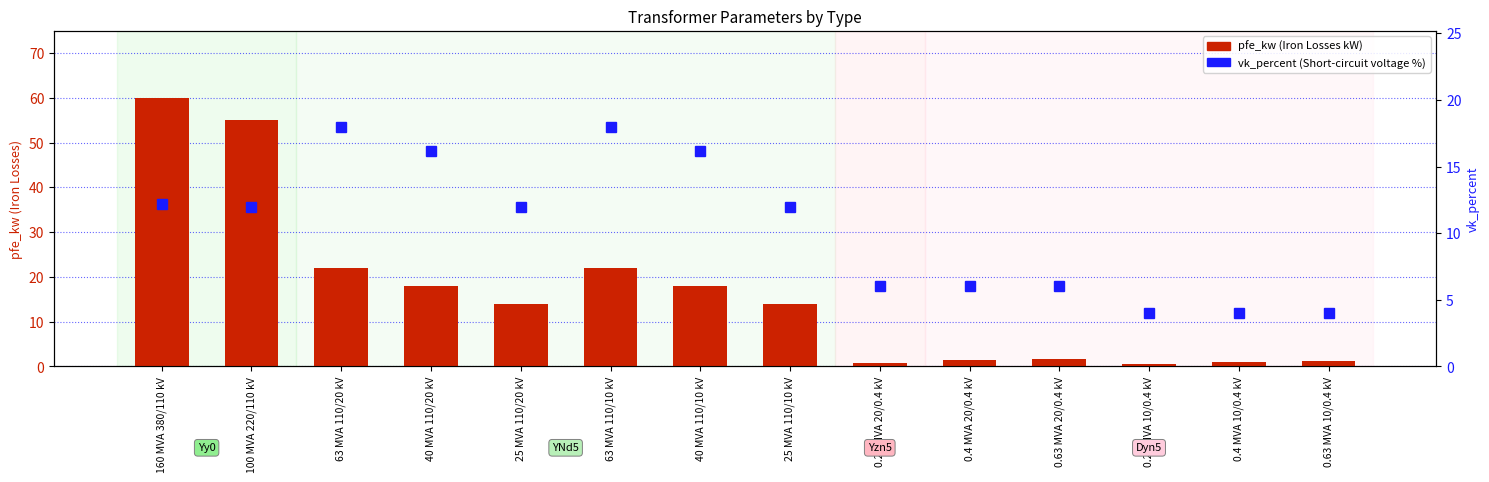

The vk_percent series shows 8.7 at 0.4 MVA 20/0.4 kV. True or false?

False